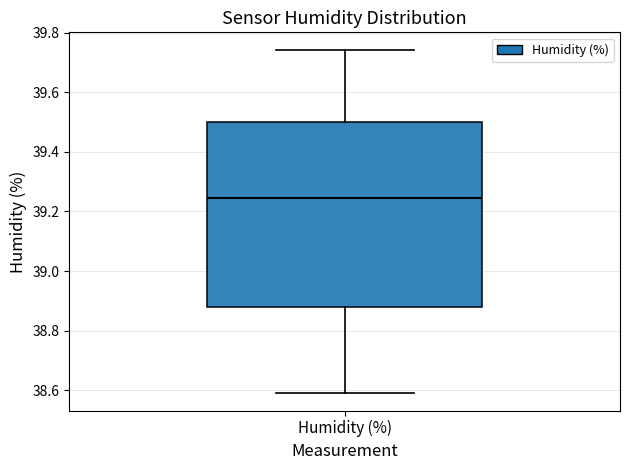

Transcribe this box plot: give where the median line is, the range the box spans, and where the two whiskers end, as read against the y-axis. The values are not printed on the chart, so give them approximately, as read against the axis.

median 39.24, box 38.88 to 39.50, whiskers 38.58 to 39.74